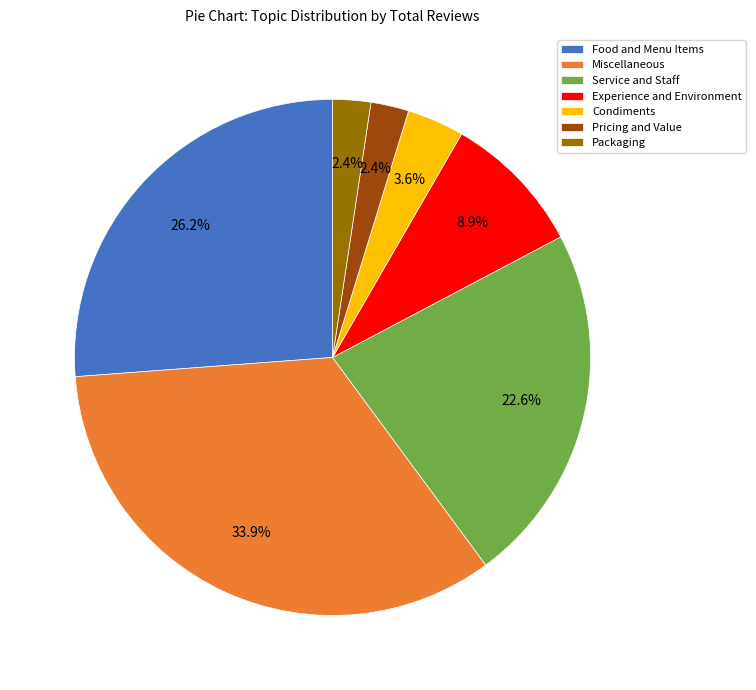

True or false: Packaging accounts for 11% of the total.

False